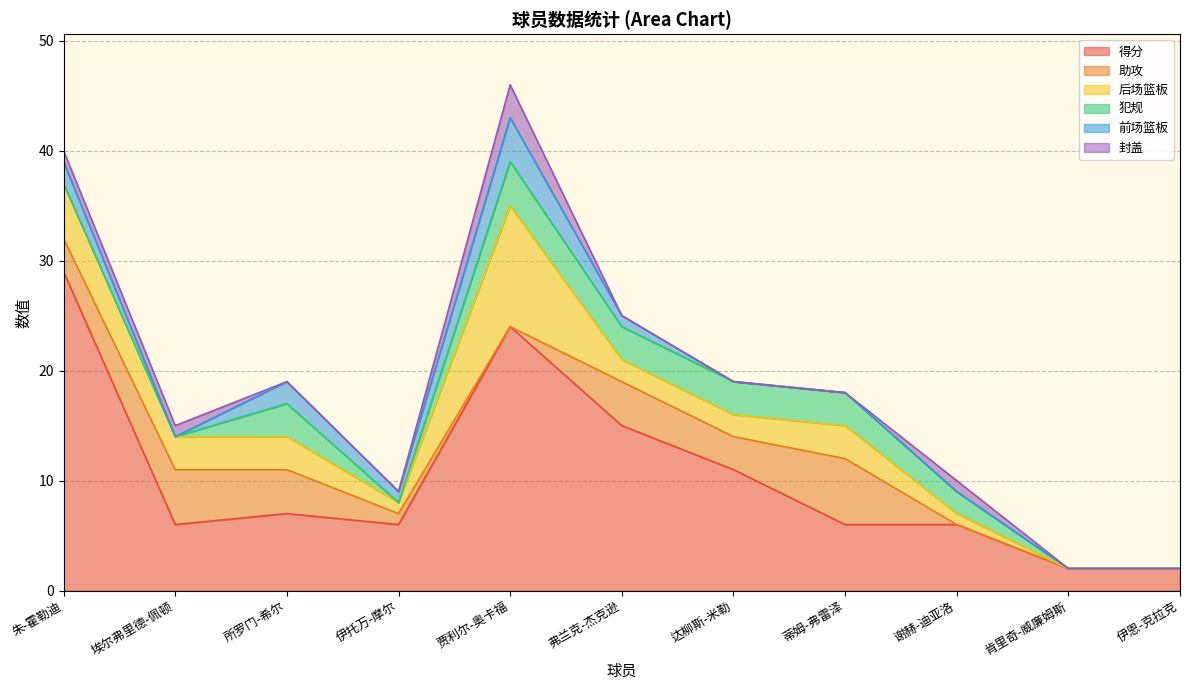

At which label does 得分 reach its peak?

朱-霍勒迪